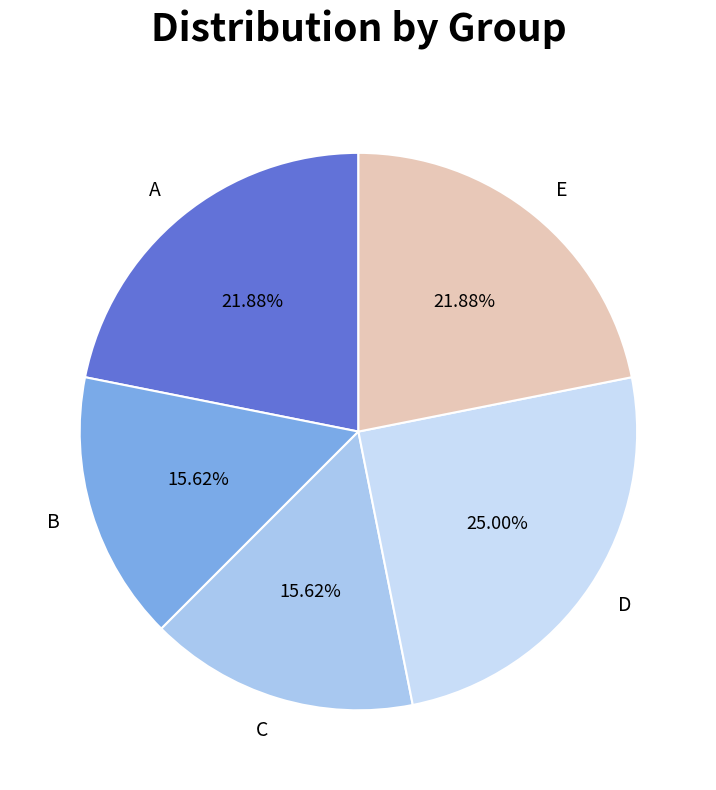

Which has a higher value, B or E?

E